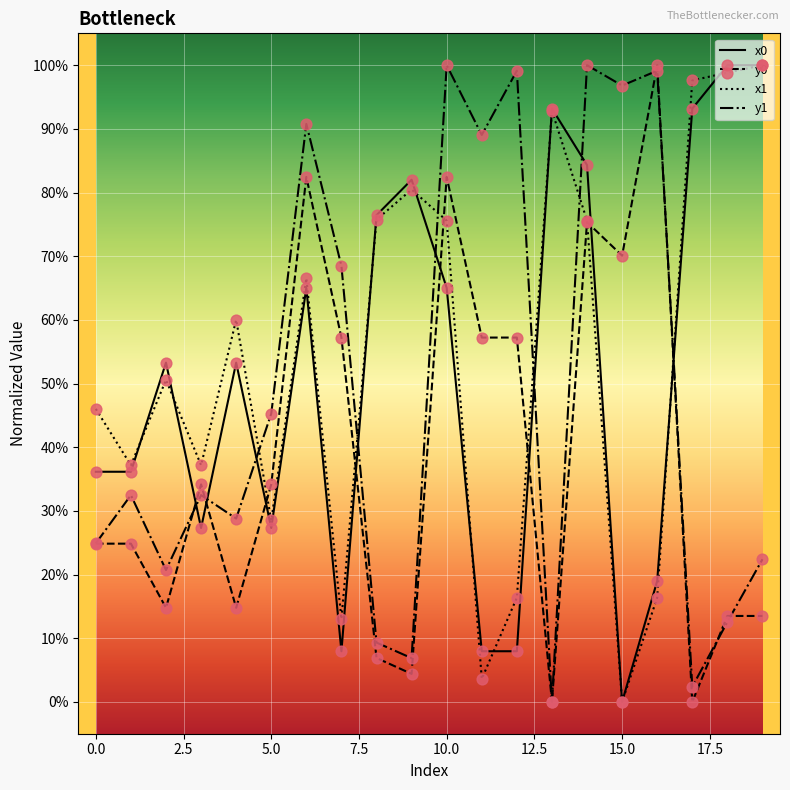

Which series has the largest total across all categories?

x1